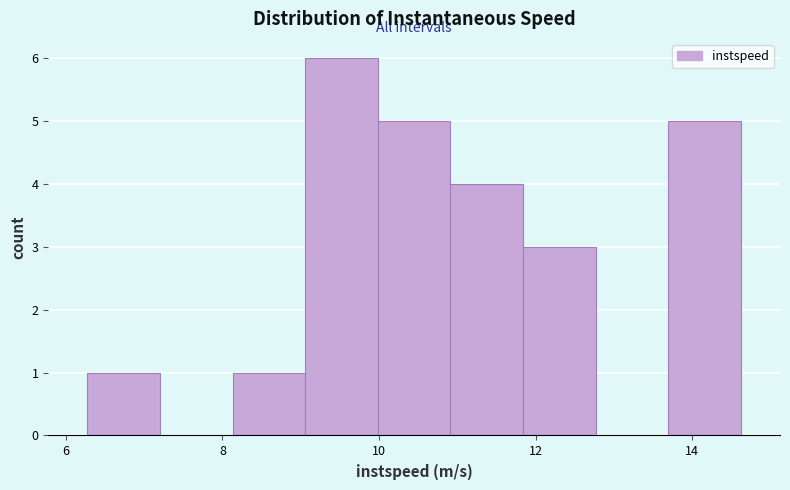

Over which range of the x-axis is the bar tallest?

9.0 to 10.0